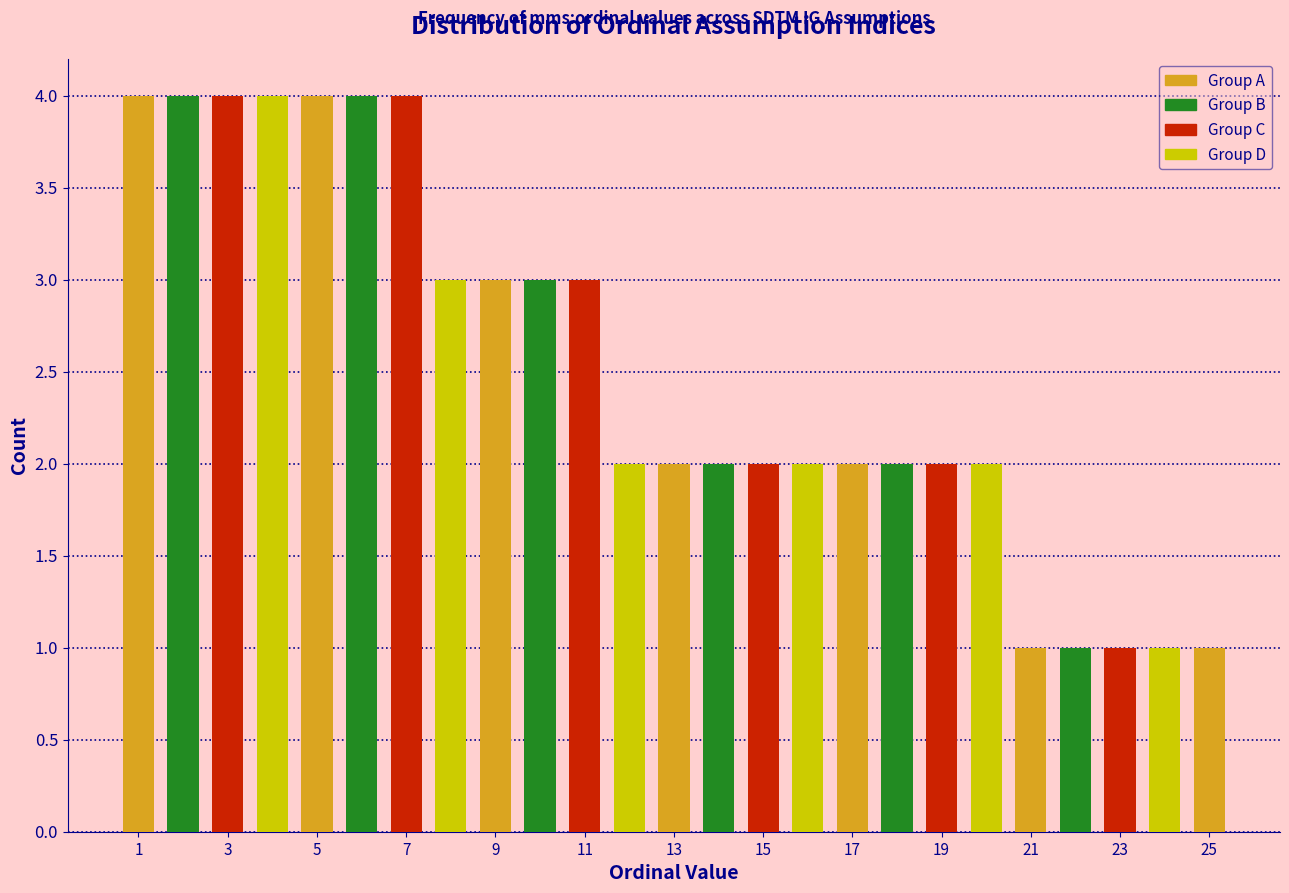

Reading left to right, list every bar in this chart as the range it spans on the x-axis followed by its height. Neither the bar edges nor the heights are printed on the chart, so give them approximately, as read against the axes.

0.5 to 1.5: 4
1.5 to 2.5: 4
2.5 to 3.5: 4
3.5 to 4.5: 4
4.5 to 5.5: 4
5.5 to 6.5: 4
6.5 to 7.5: 4
7.5 to 8.5: 3
8.5 to 9.5: 3
9.5 to 10.5: 3
10.5 to 11.5: 3
11.5 to 12.5: 2
12.5 to 13.5: 2
13.5 to 14.5: 2
14.5 to 15.5: 2
15.5 to 16.5: 2
16.5 to 17.5: 2
17.5 to 18.5: 2
18.5 to 19.5: 2
19.5 to 20.5: 2
20.5 to 21.5: 1
21.5 to 22.5: 1
22.5 to 23.5: 1
23.5 to 24.5: 1
24.5 to 25.5: 1